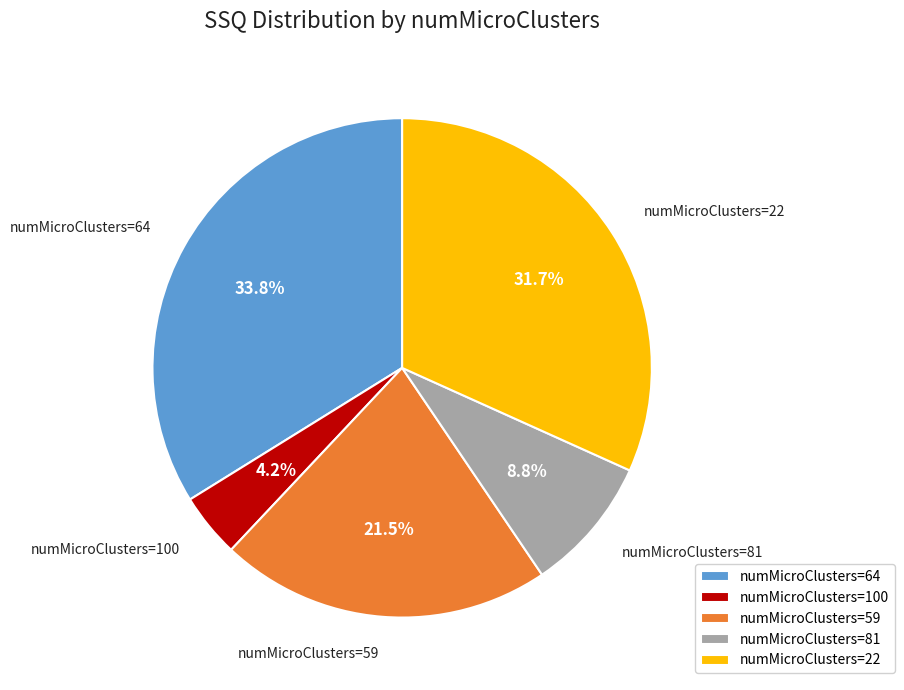

Rank the categories by value from lowest to highest.

numMicroClusters=100, numMicroClusters=81, numMicroClusters=59, numMicroClusters=22, numMicroClusters=64